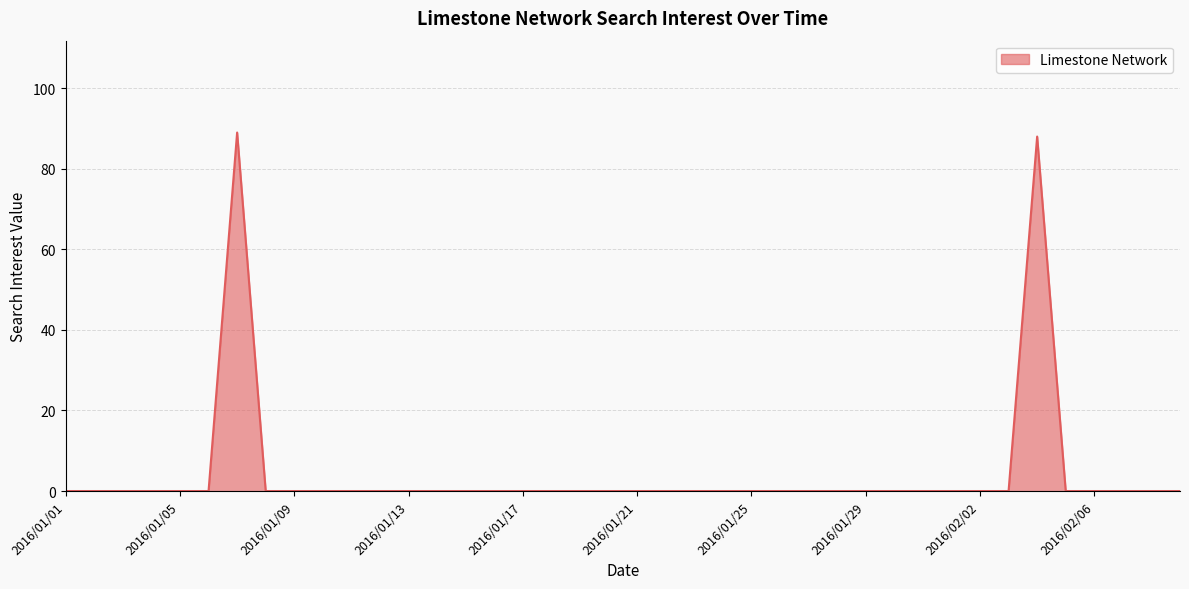

What is the greatest value displayed?

89